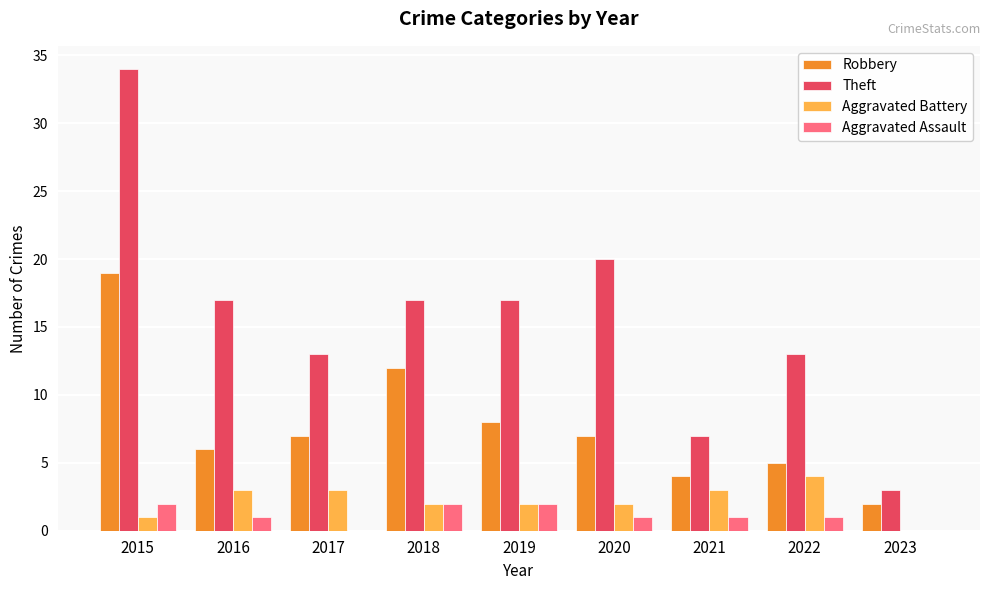

Are the bars horizontal?

No